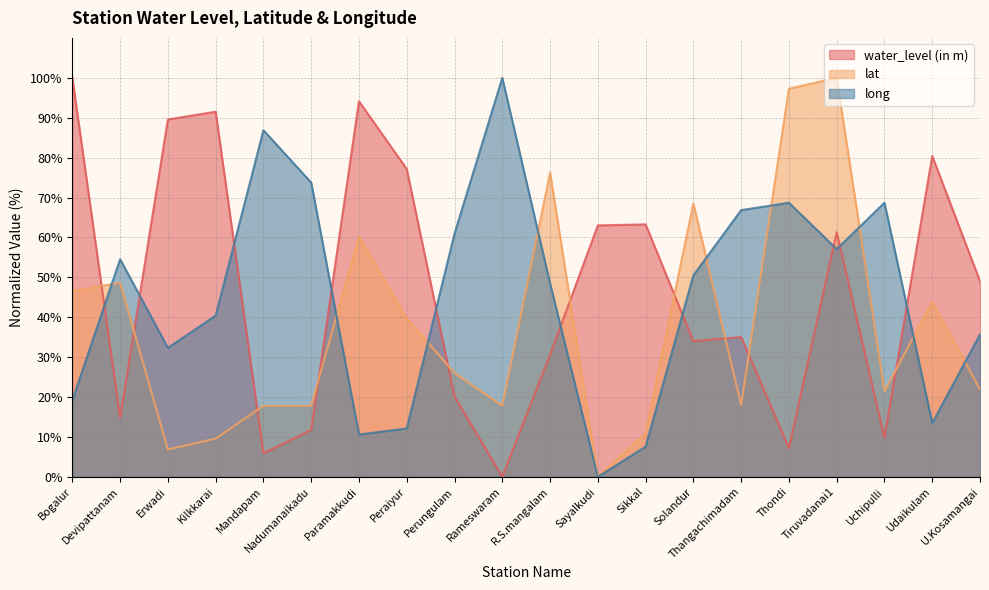

Does the chart display data point markers on the line(s)?

No